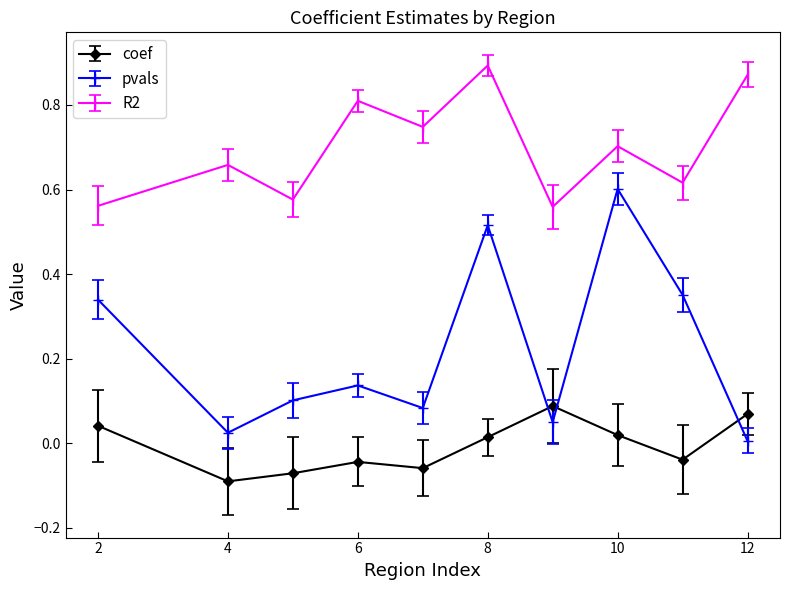

List the series in order of their overall mean, lowest first.

coef, pvals, R2